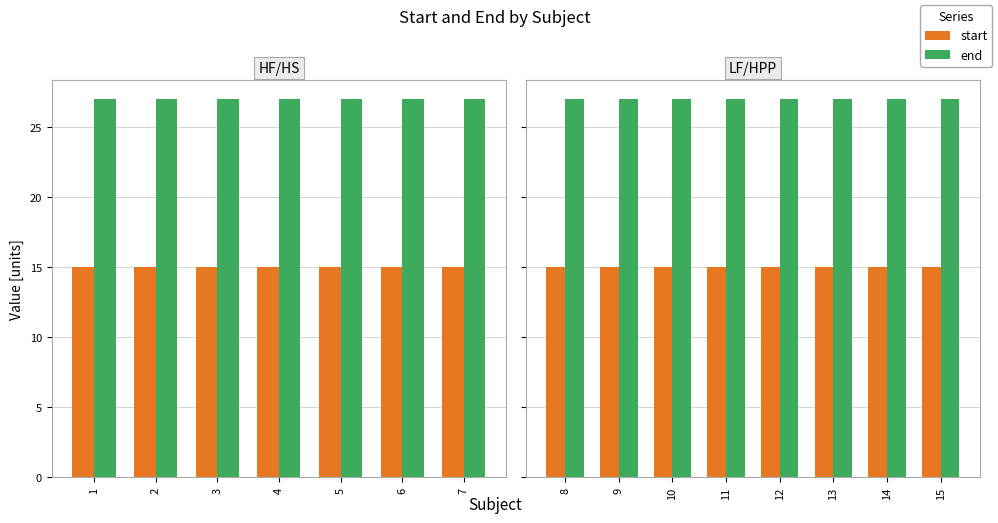

How many bars are there in each group?

2